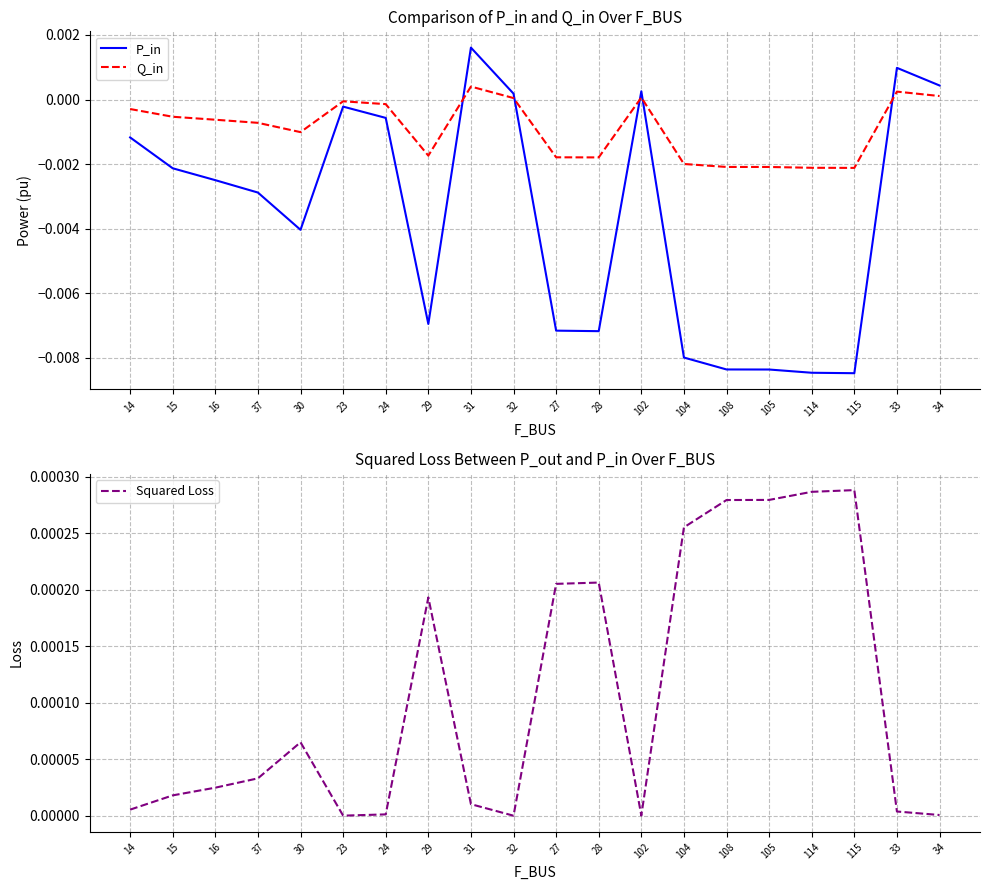

How many intersections are there between P_in and Q_in?

5